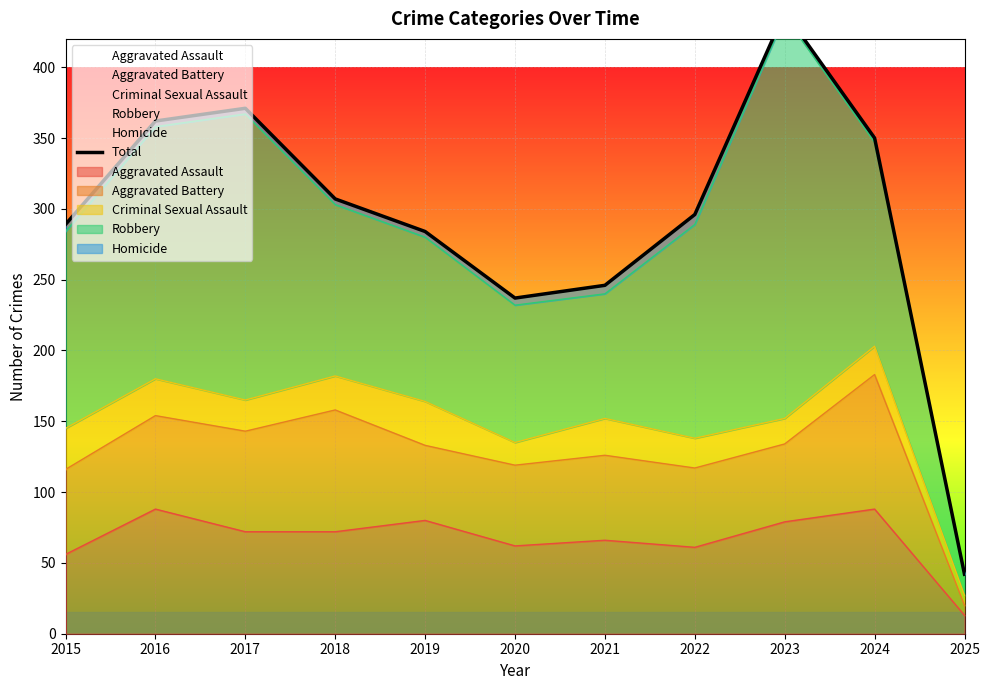

Where is the first local minimum?

2020